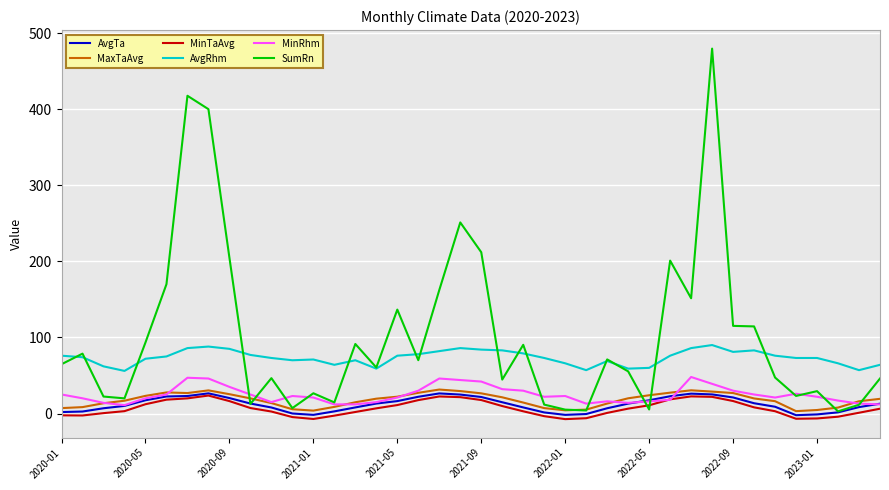

True or false: AvgRhm and MinRhm cross at least once.

False